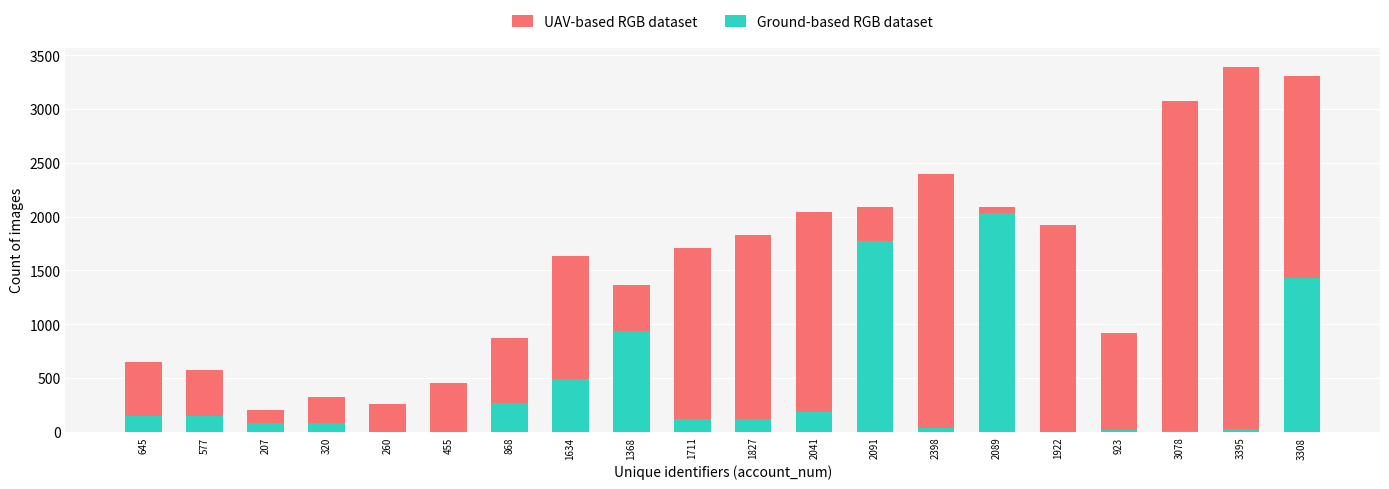

Does the chart contain any negative values?

No